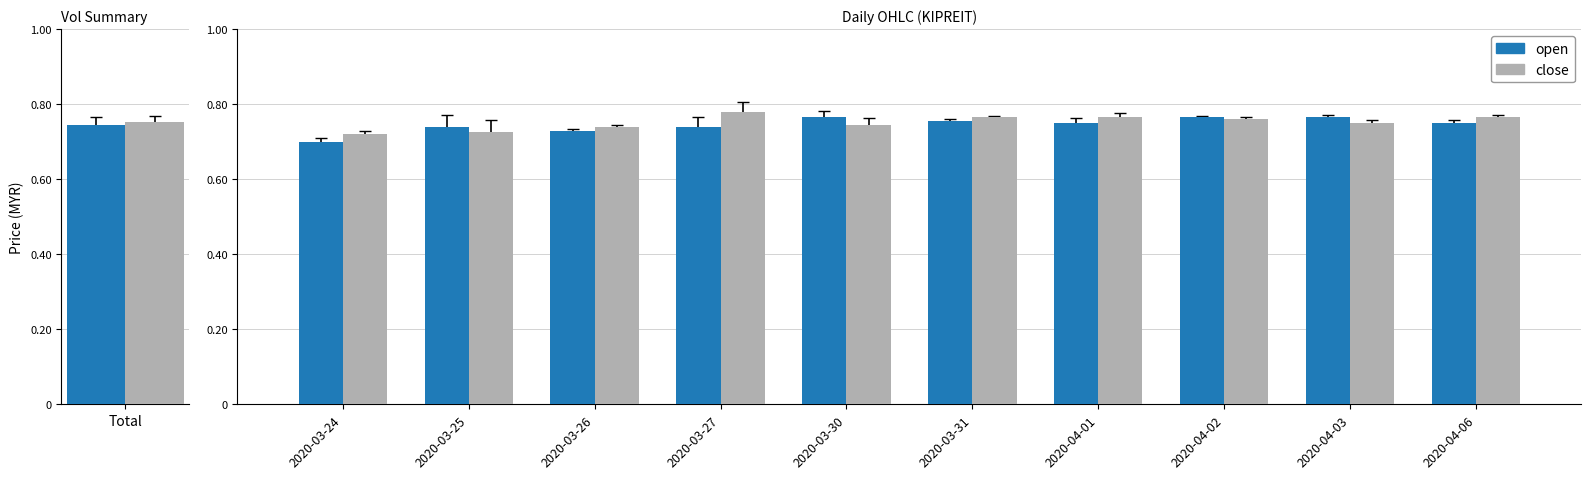

Reading right to left, extract all data points from this chart.

open: 0.8	0.8	0.8	0.8	0.8	0.8	0.7	0.7	0.7	0.7
close: 0.8	0.8	0.8	0.8	0.8	0.7	0.8	0.7	0.7	0.7